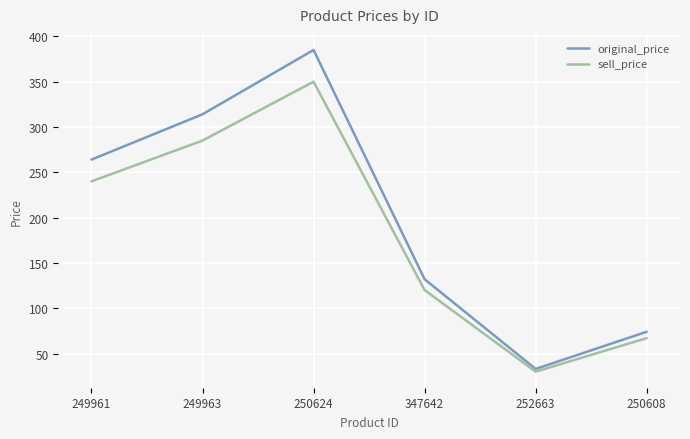

Where is the first local maximum for sell_price?

250624